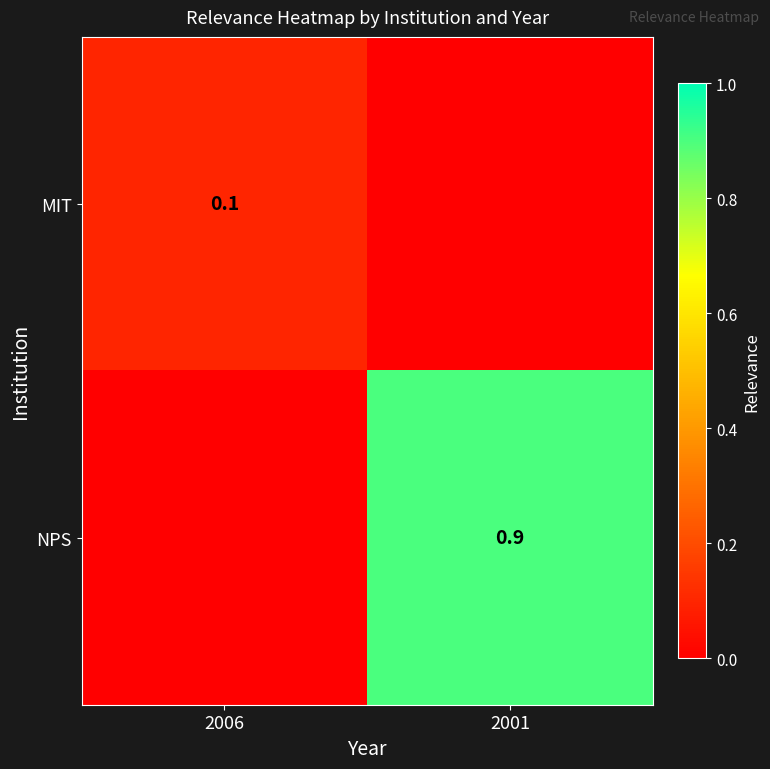

What is the average value of the NPS series?

0.5